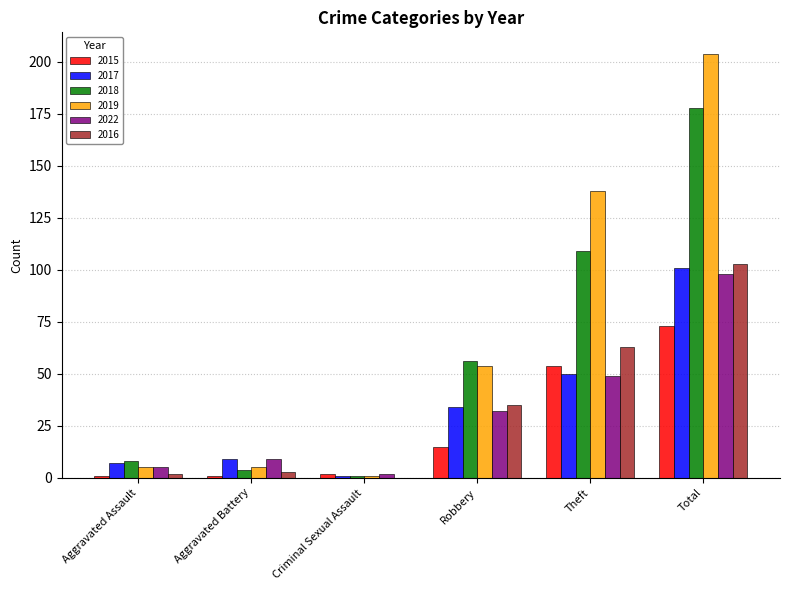

At which category is the sum across all series the highest?

Total